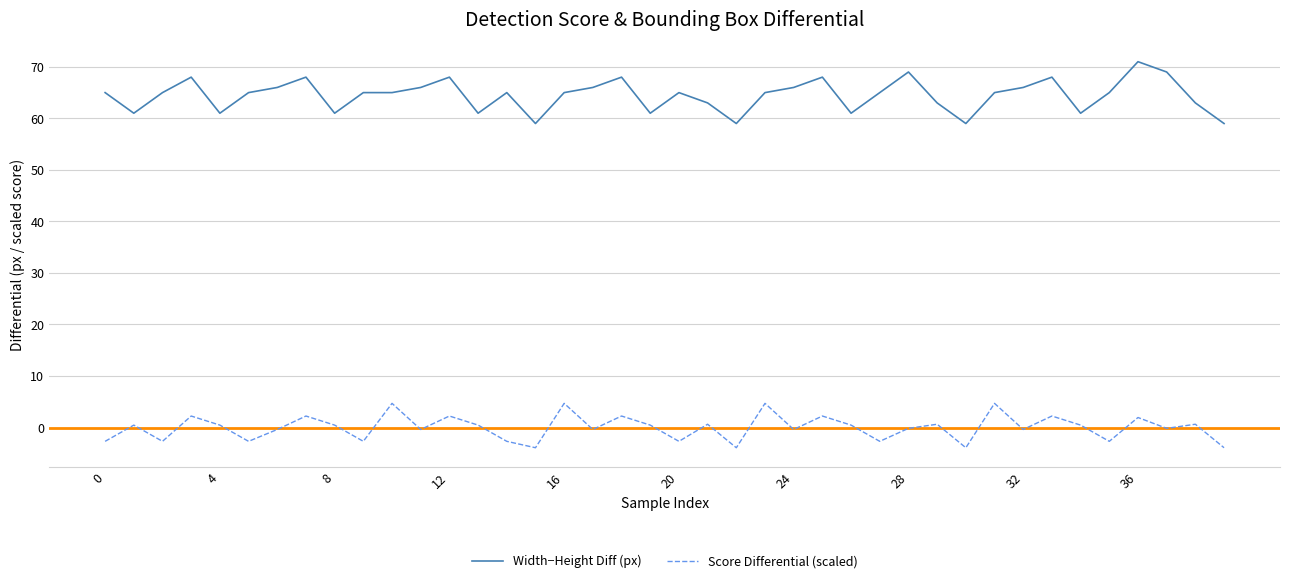

What is the difference between the maximum and minimum values in the Width−Height Diff (px) series?

12.0